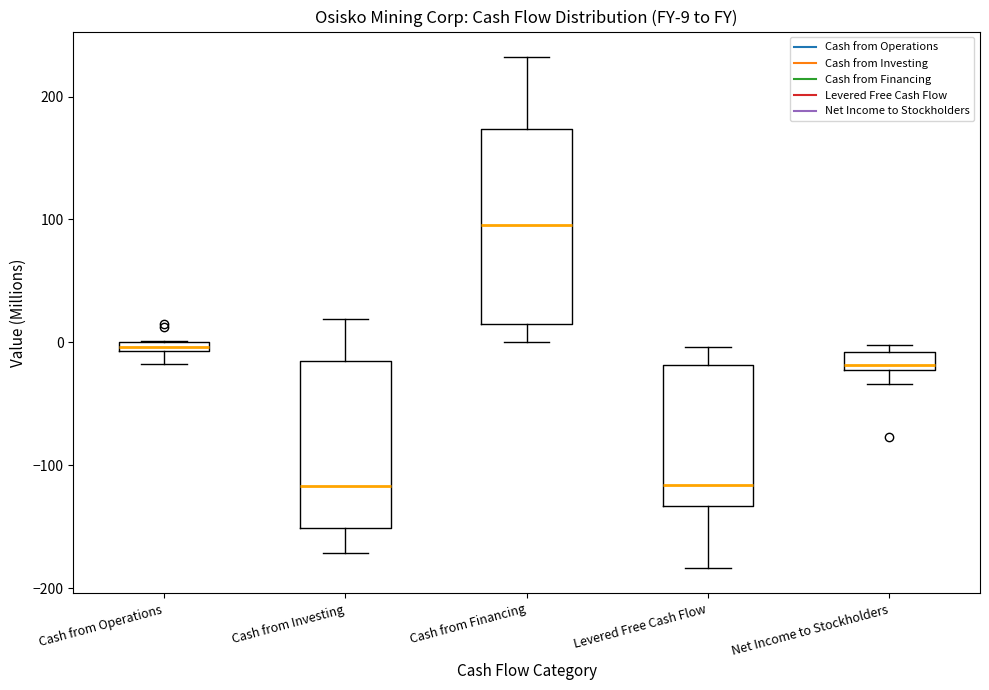

Which box is the tallest, from its lower edge to its upper edge?

Cash from Financing